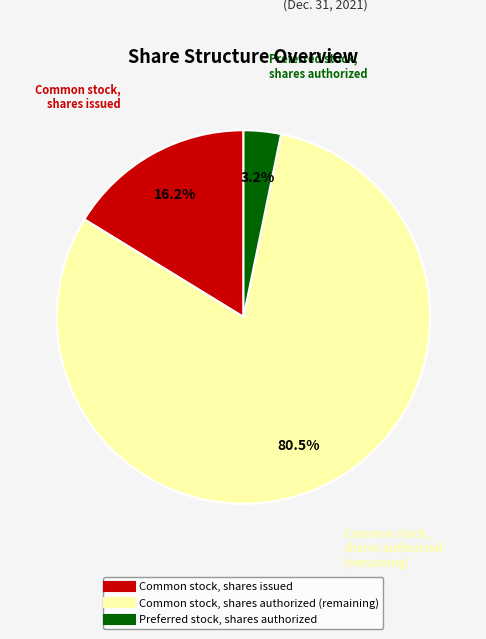

How many slices are in this pie chart?

3